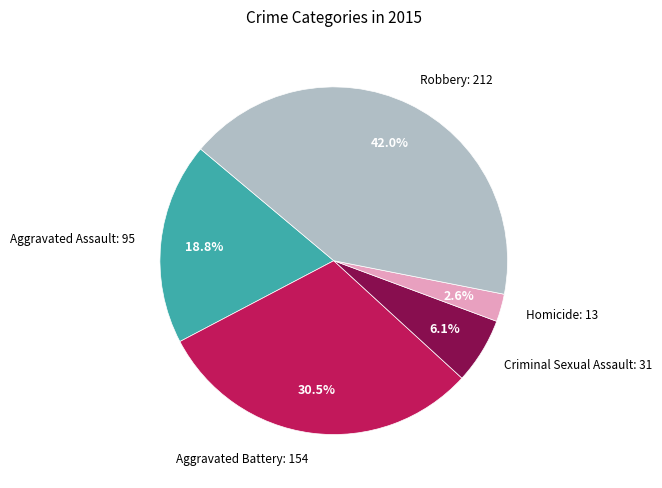

What is the total percentage of Homicide and Robbery?

44.6%